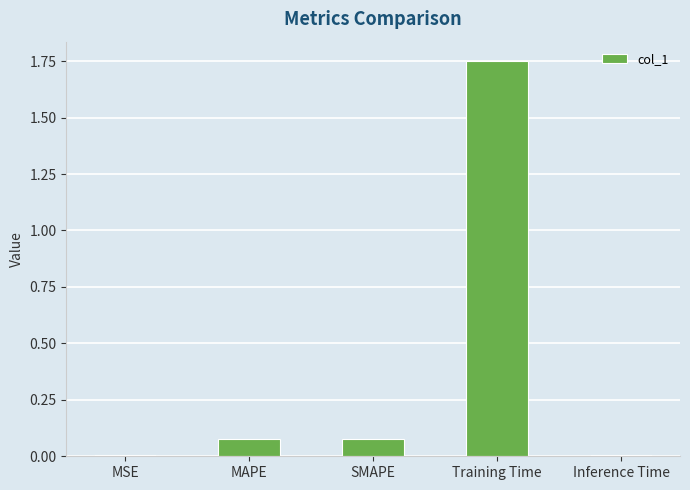

What is the sum of the values at Training Time and Inference Time?

1.8